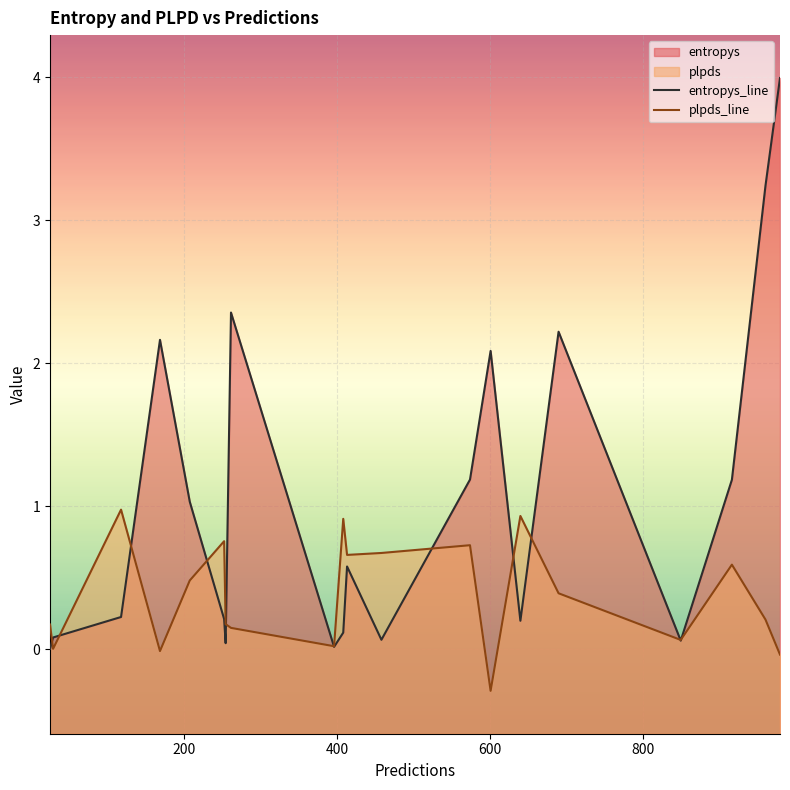

How many lines are shown in the chart?

2